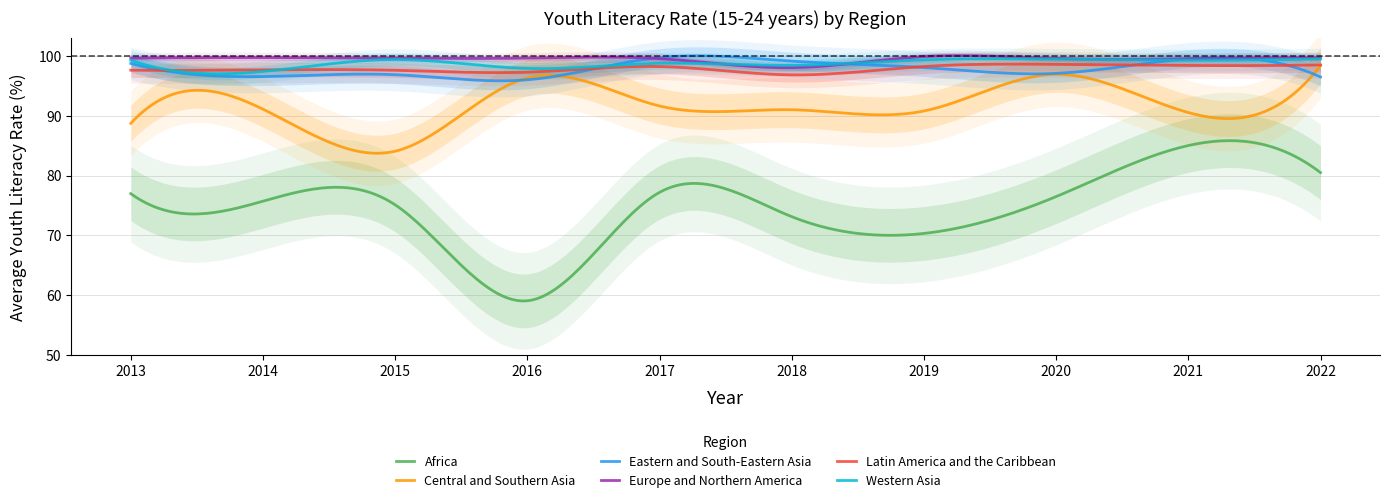

List the labels in order of Eastern and South-Eastern Asia value, smallest first.

2016, 2022, 2014, 2015, 2020, 2019, 2013, 2018, 2021, 2017